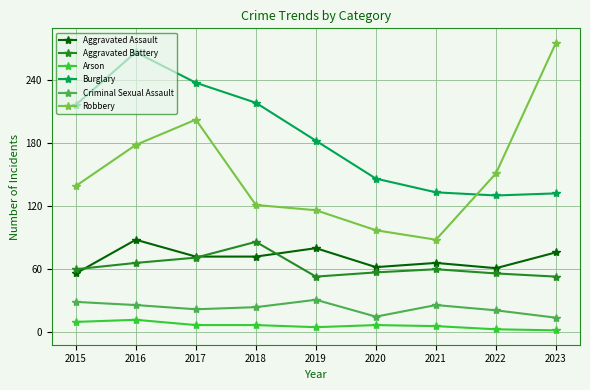

At which category is the sum across all series the highest?

2016